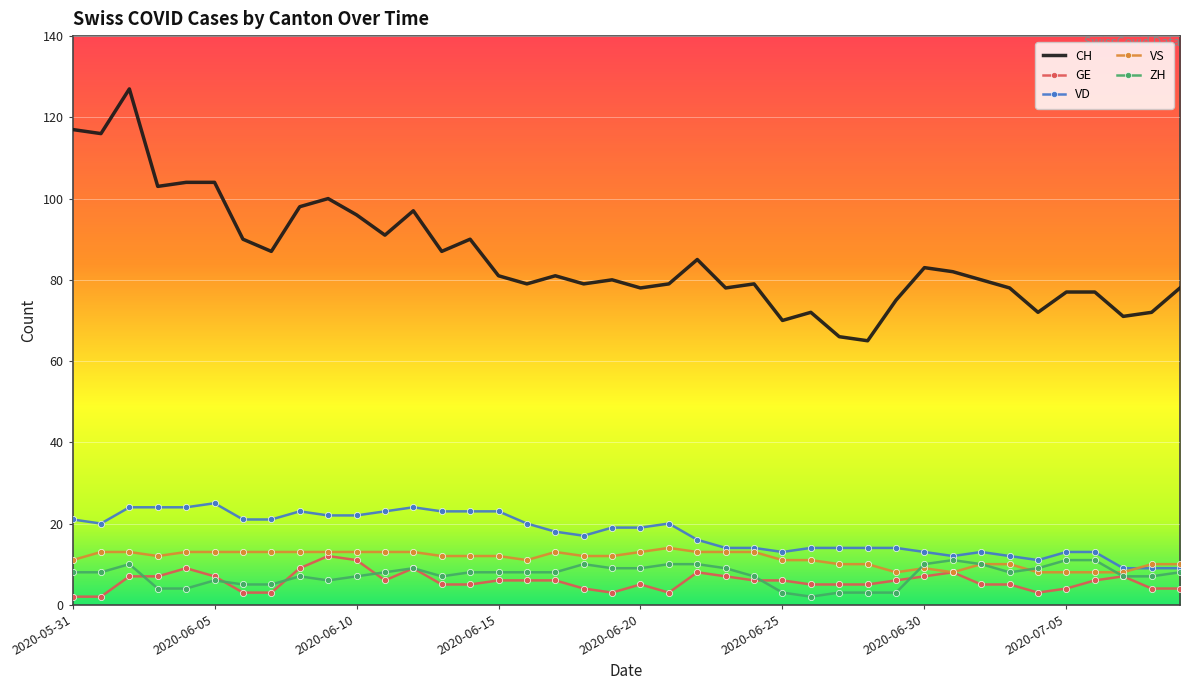

True or false: ZH and CH cross at least once.

False